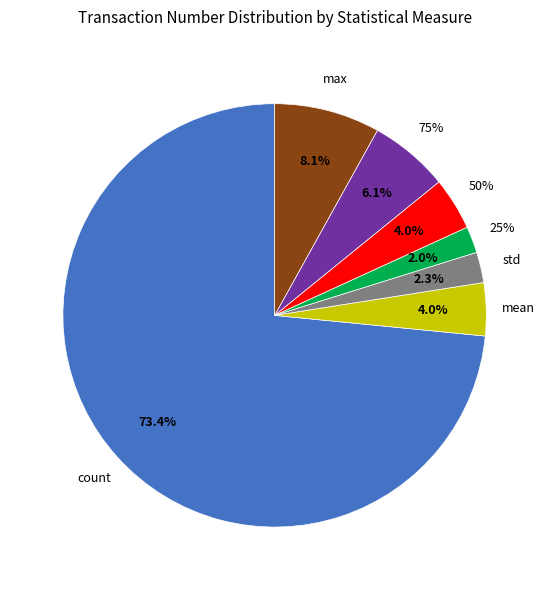

How much of the chart is everything except 25%?

98.0%